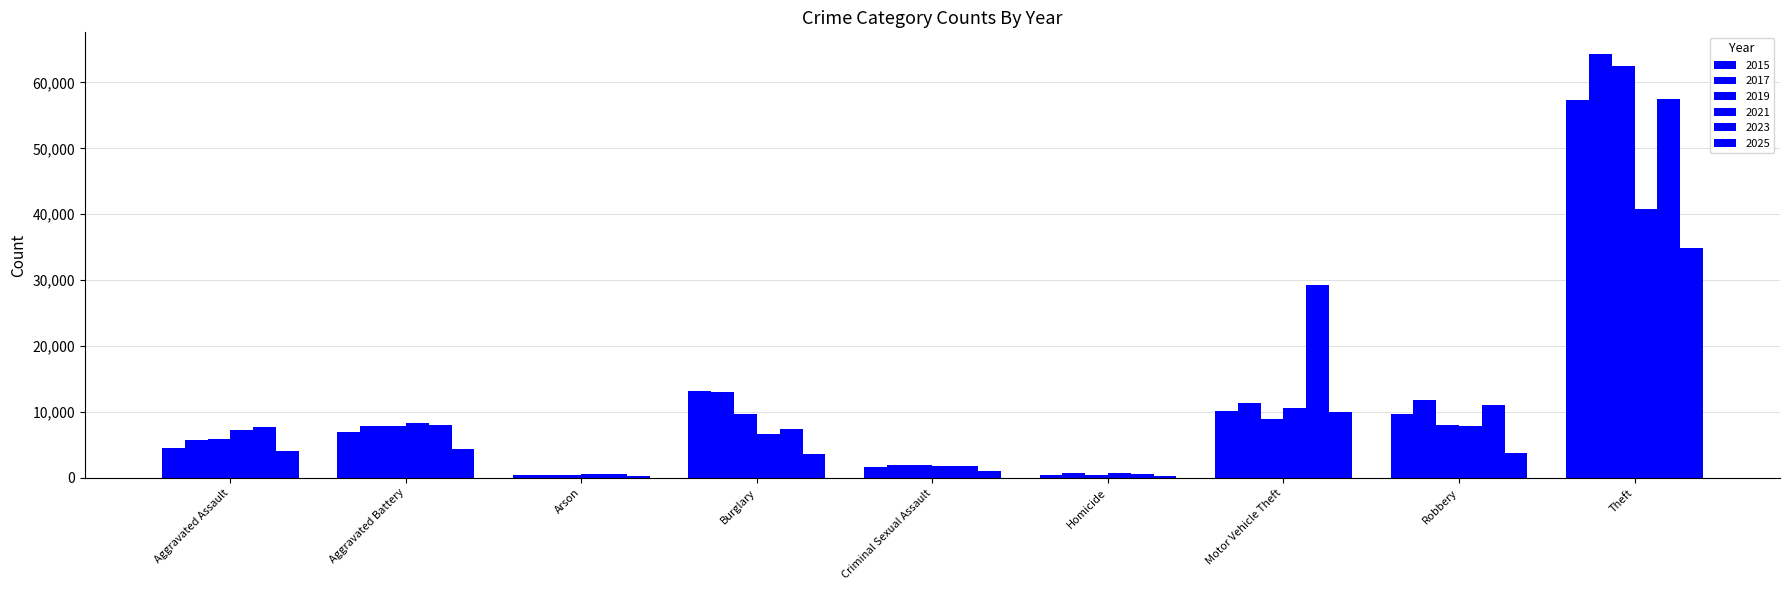

How many groups of bars are there?

9